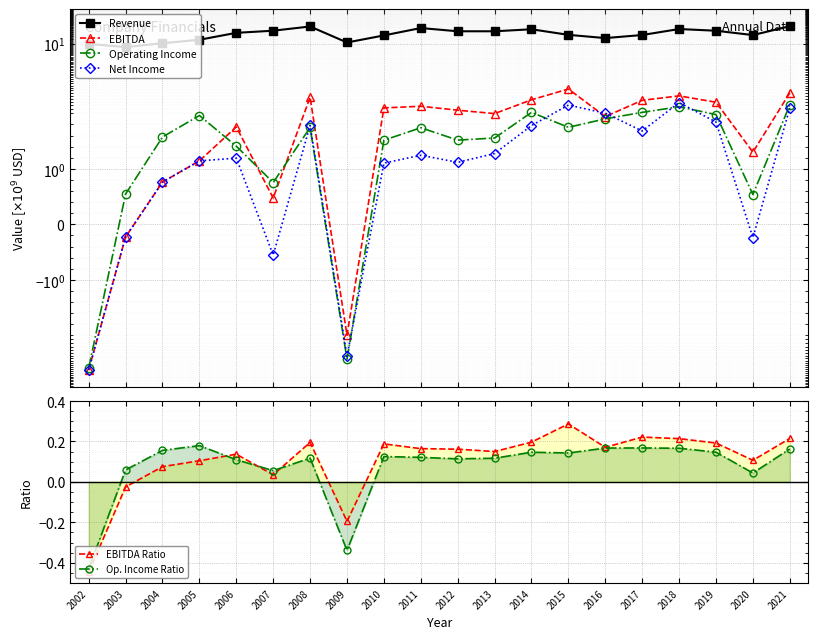

What is the highest value of the EBITDA series?

3.5